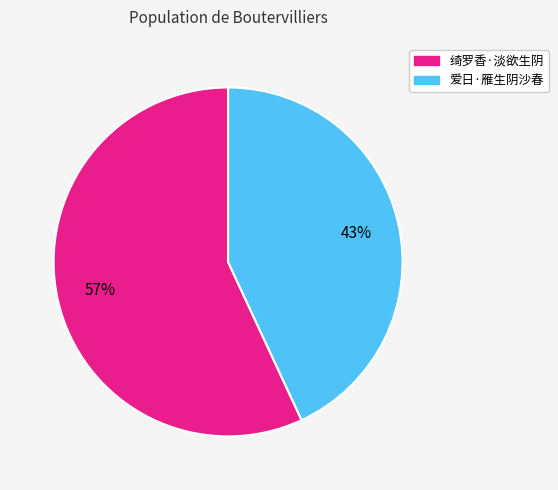

To the nearest percent, what is the difference between the 绮罗香·淡欲生阴 and 爱日·雁生阴沙春 slice percentages?

14%